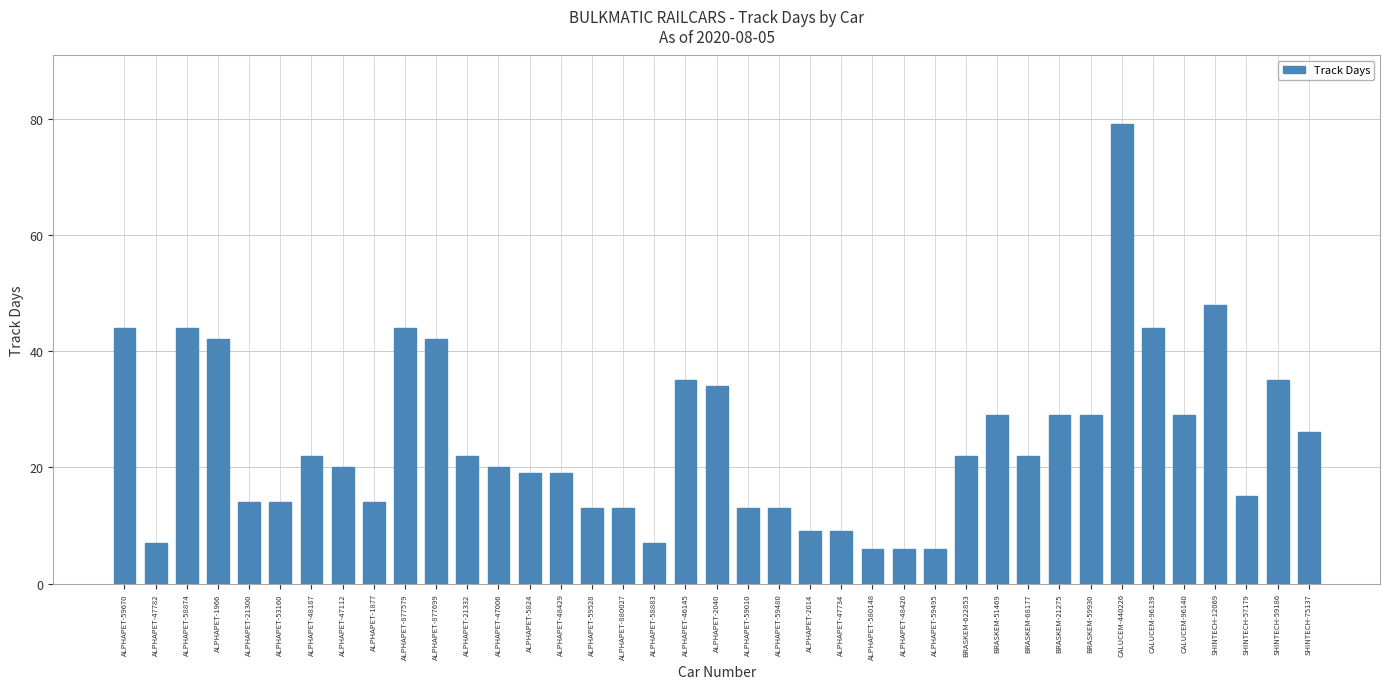

Is it true that the value at ALPHAPET-58883 is 7?

True